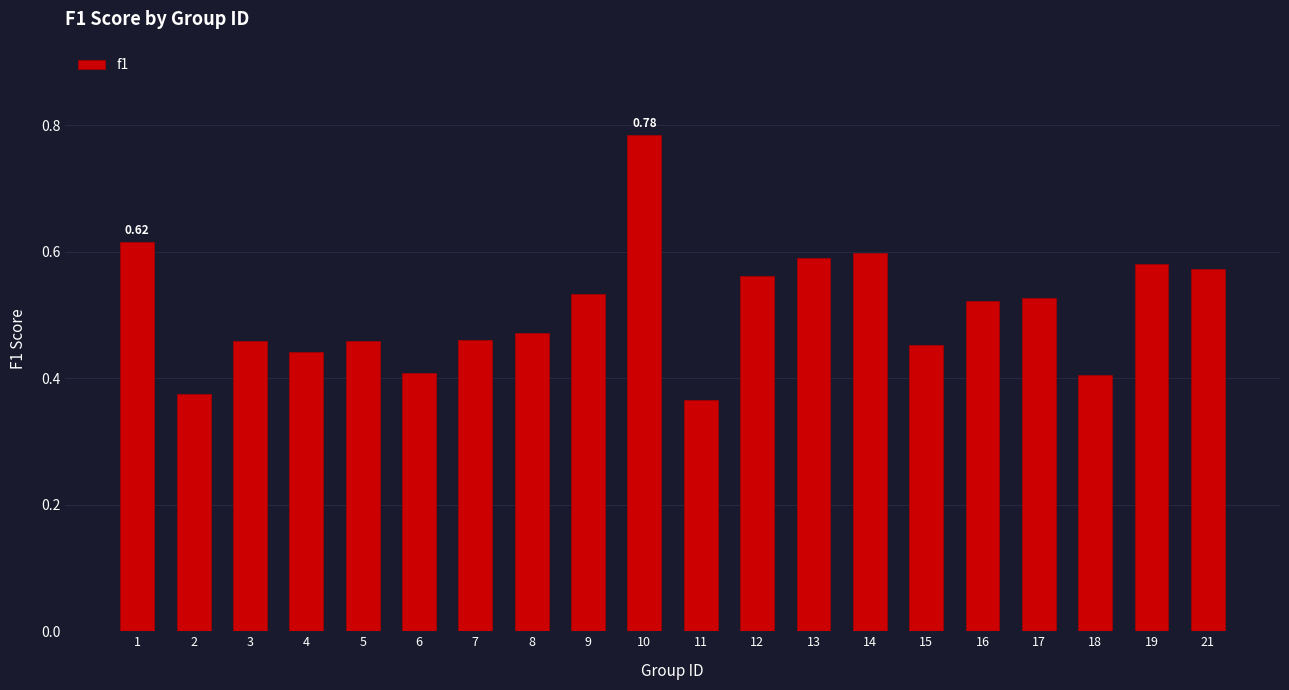

Between 8 and 15, which is larger?

8